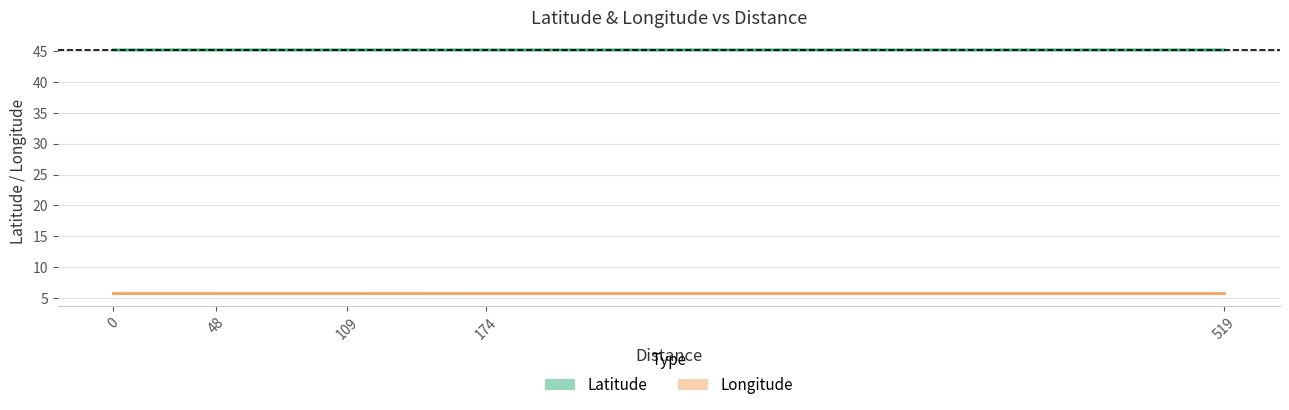

At which category does Longitude reach its first local peak?

519